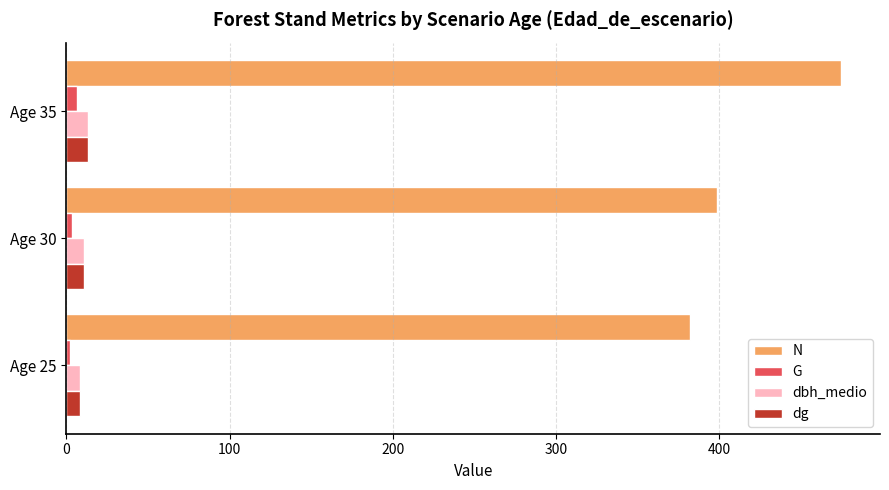

At how many categories does at least one series exceed 79?

3